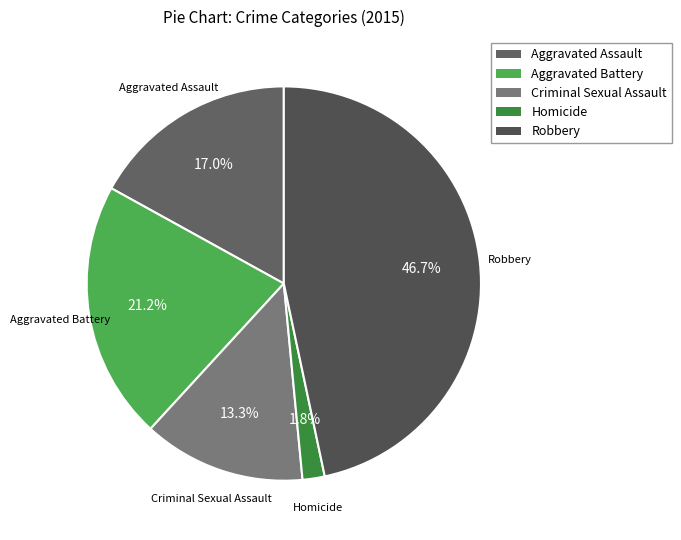

Which slice is the smallest?

Homicide